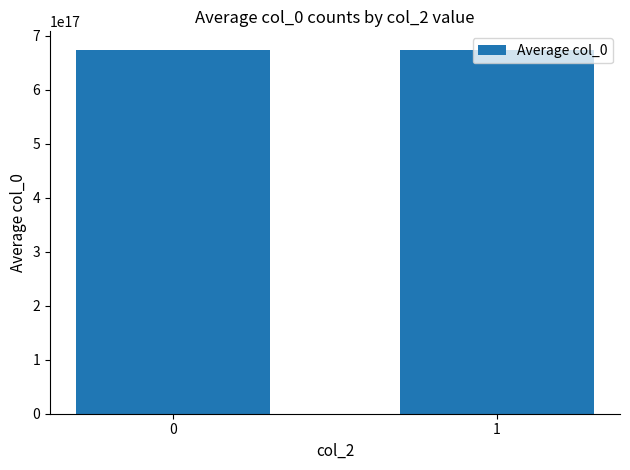

The value at 0 is 1147654951911174528. True or false?

False